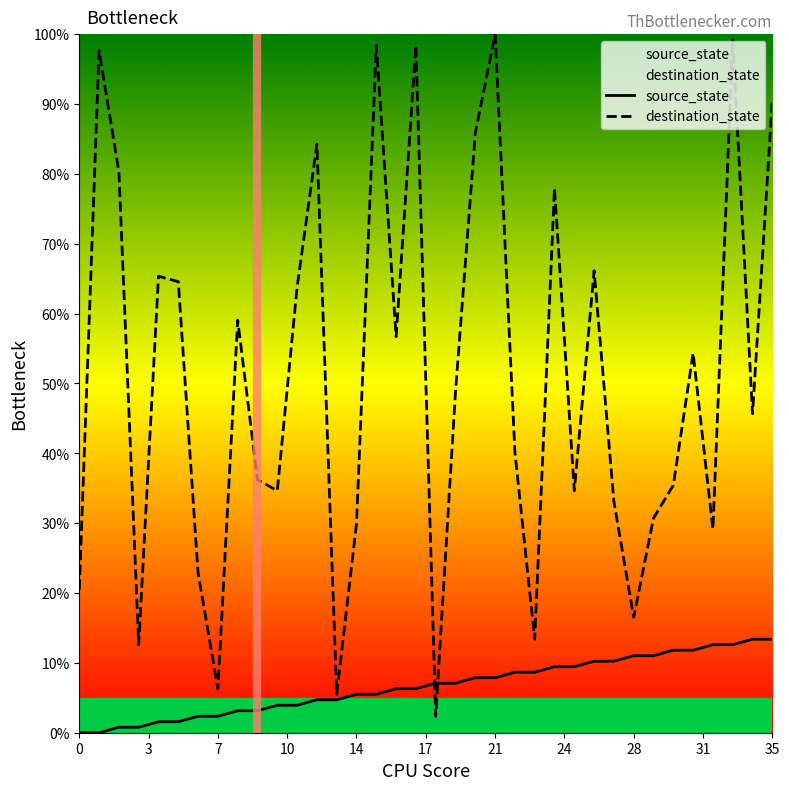

What is the maximum value for source_state?

13.4